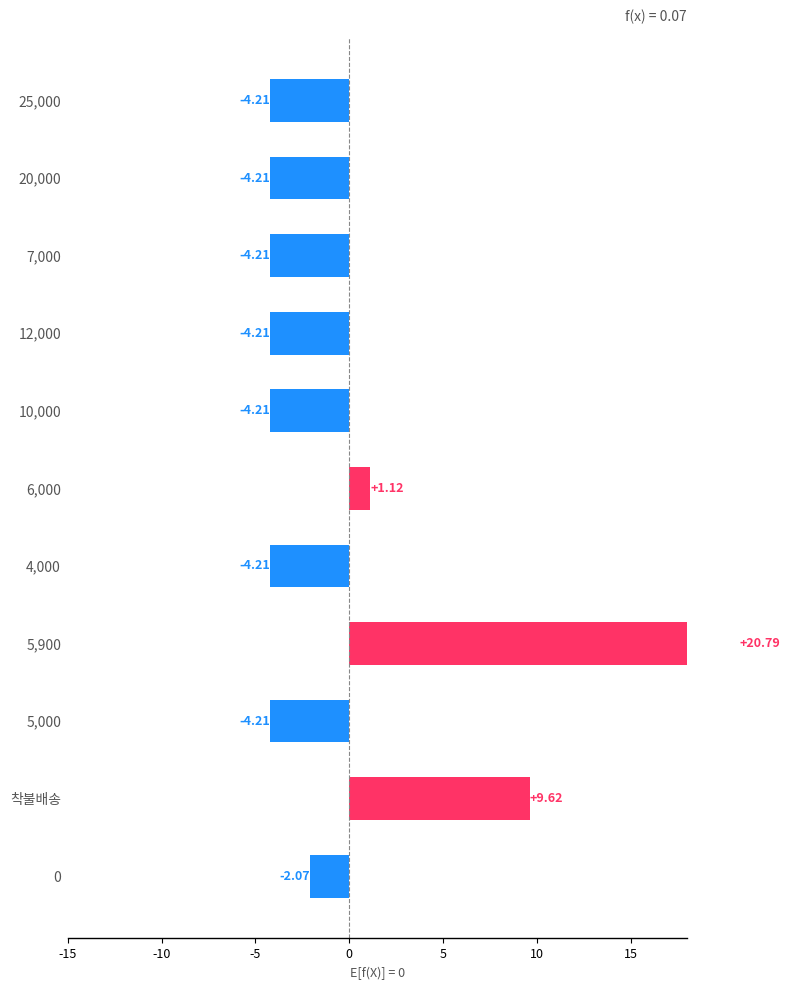

Is it true that the value at 5,000 is -4.2?

True